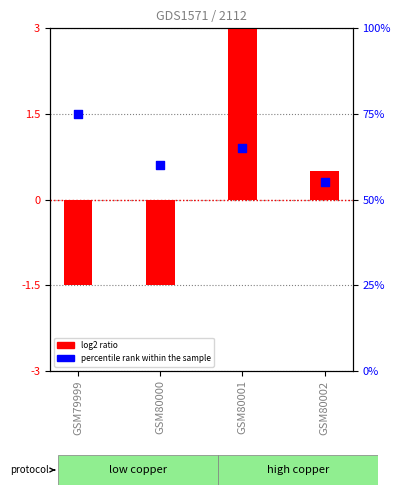

What is the total value across all series at GSM80001?

72.5